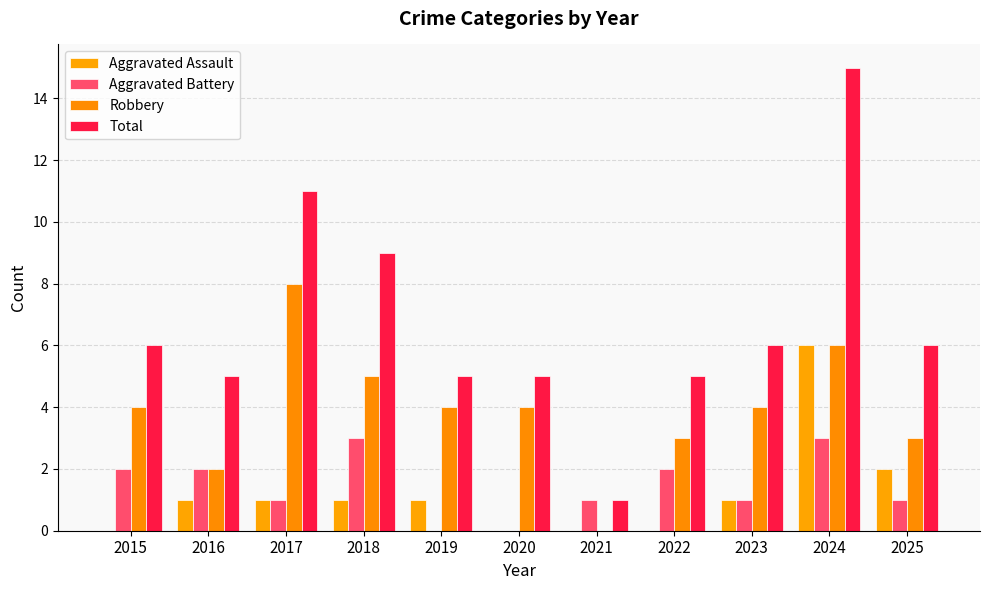

Count the number of data series in this chart.

4